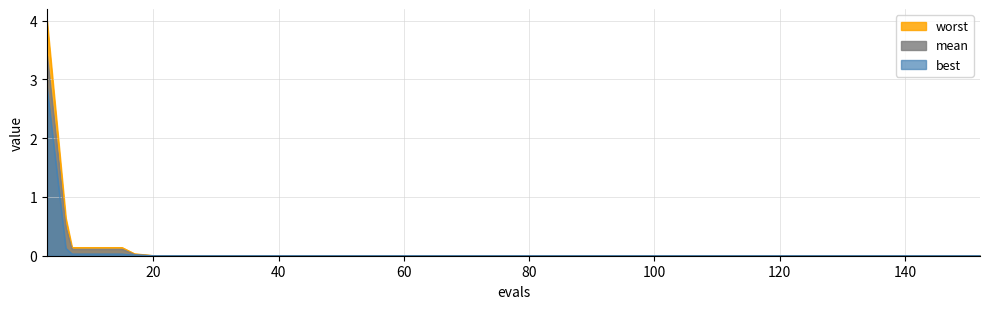

Which category has the lowest value in the worst series?

20